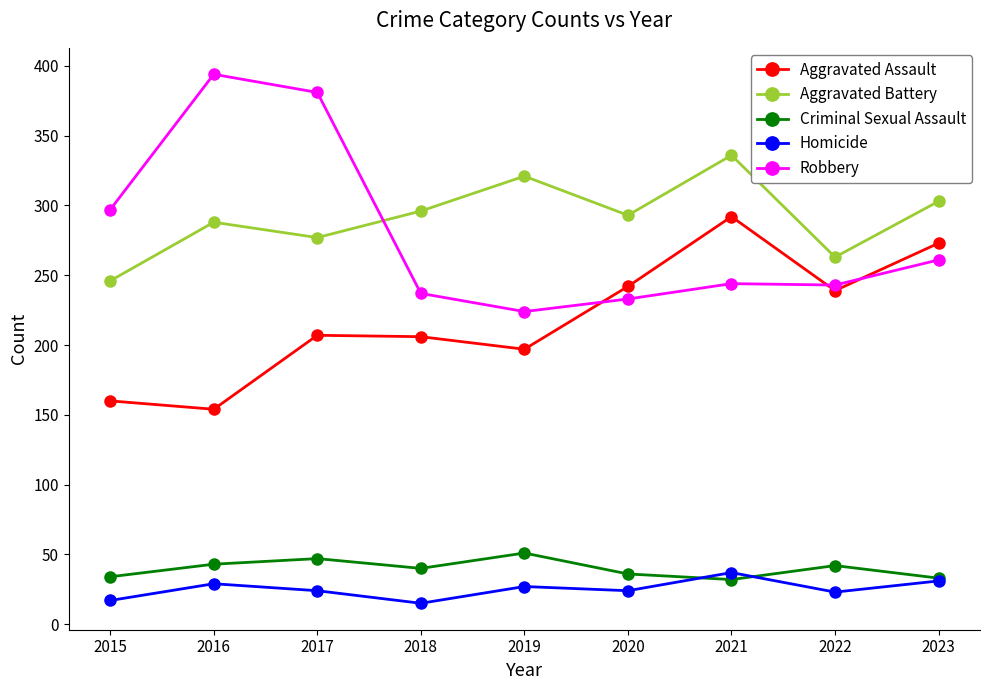

How many lines are shown in the chart?

5